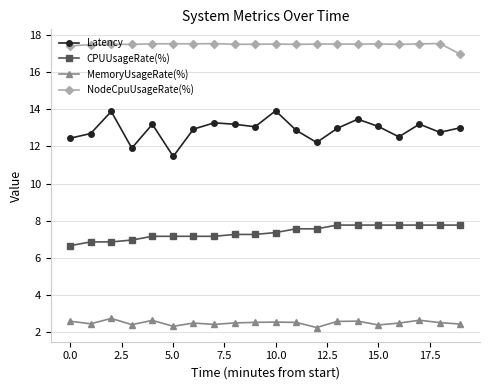

Which series has the widest spread of values?

Latency